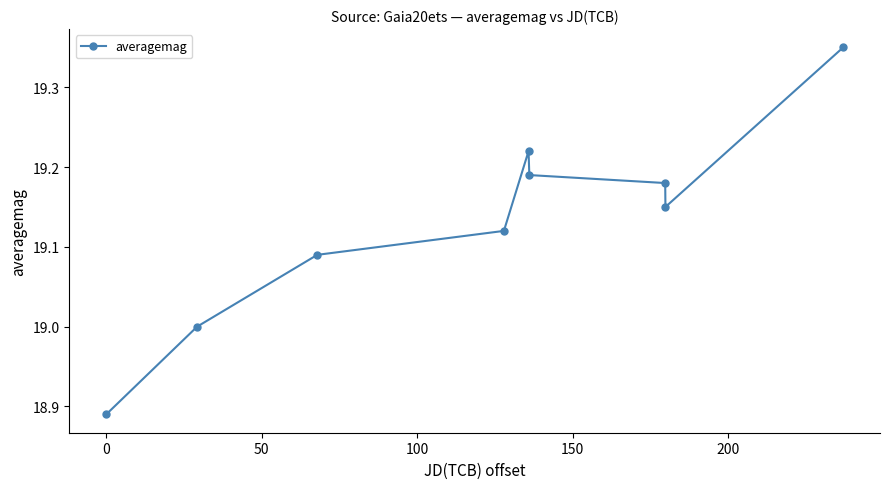

True or false: there are more than 2 points higher than both neighbors.

False